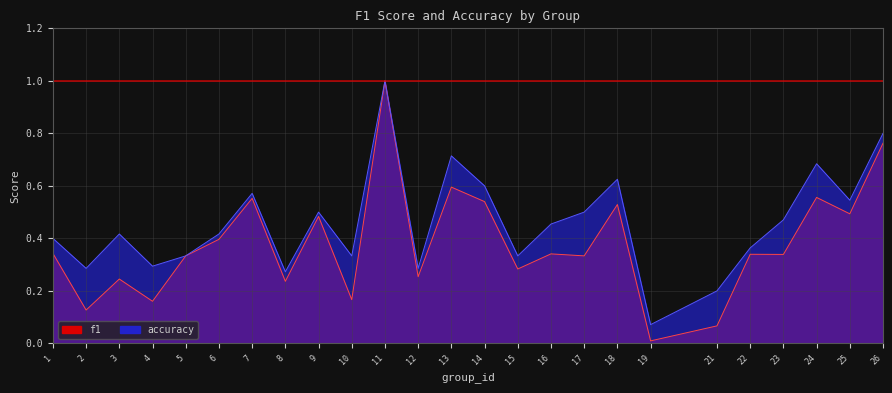

The accuracy series shows 0.2 at 21. True or false?

True